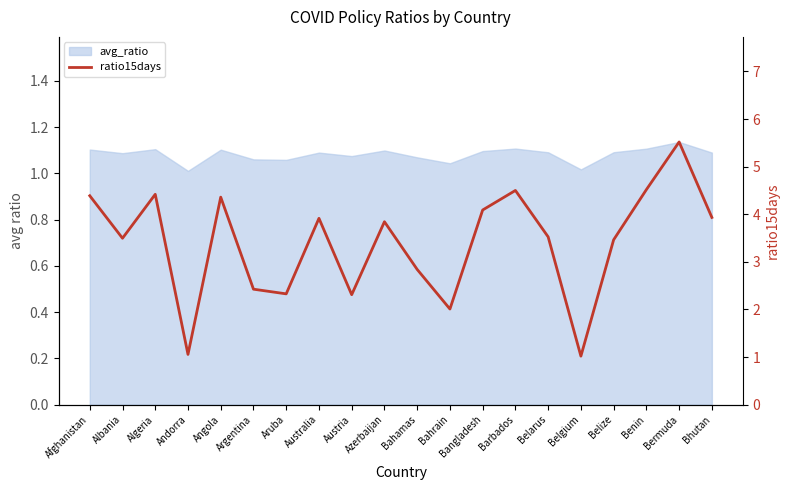

At which category does the chart reach its peak across all series?

Bermuda